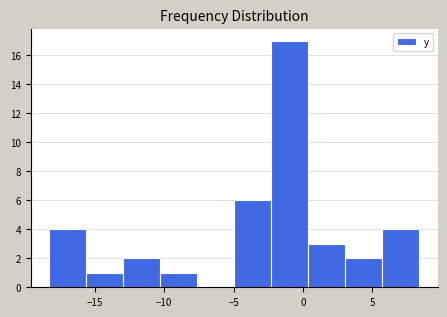

Reading left to right, transcribe this chart: for each bar, give the range it covers on the x-axis and its height. Neither the bar edges nor the heights are printed on the chart, so give them approximately, as read against the axes.

-18.5 to -15.5: 4
-15.5 to -13.0: 1
-13.0 to -10.5: 2
-10.5 to -7.5: 1
-7.5 to -5.0: 0
-5.0 to -2.5: 6
-2.5 to 0.5: 17
0.5 to 3.0: 3
3.0 to 5.5: 2
5.5 to 8.5: 4